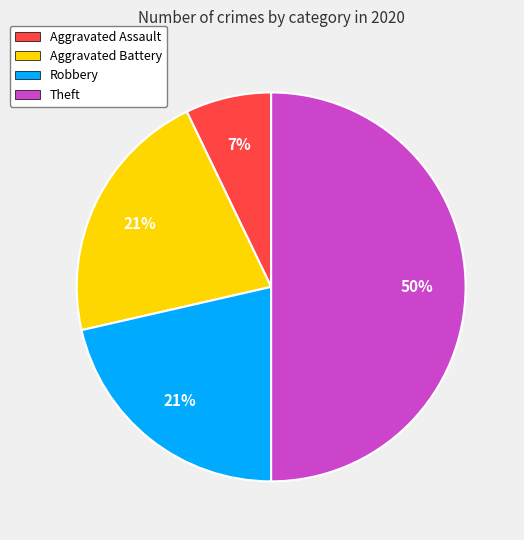

What is the largest slice in the pie chart?

Theft